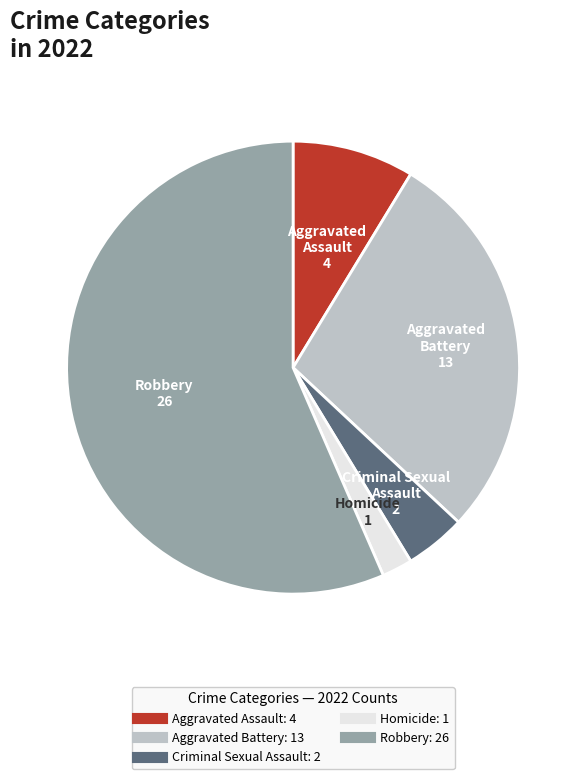

Rank the categories by value from lowest to highest.

Homicide, Criminal Sexual Assault, Aggravated Assault, Aggravated Battery, Robbery